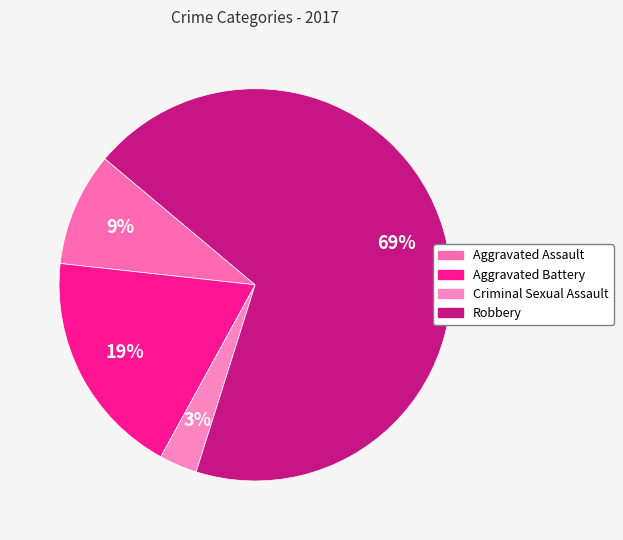

Which category accounts for the majority?

Robbery